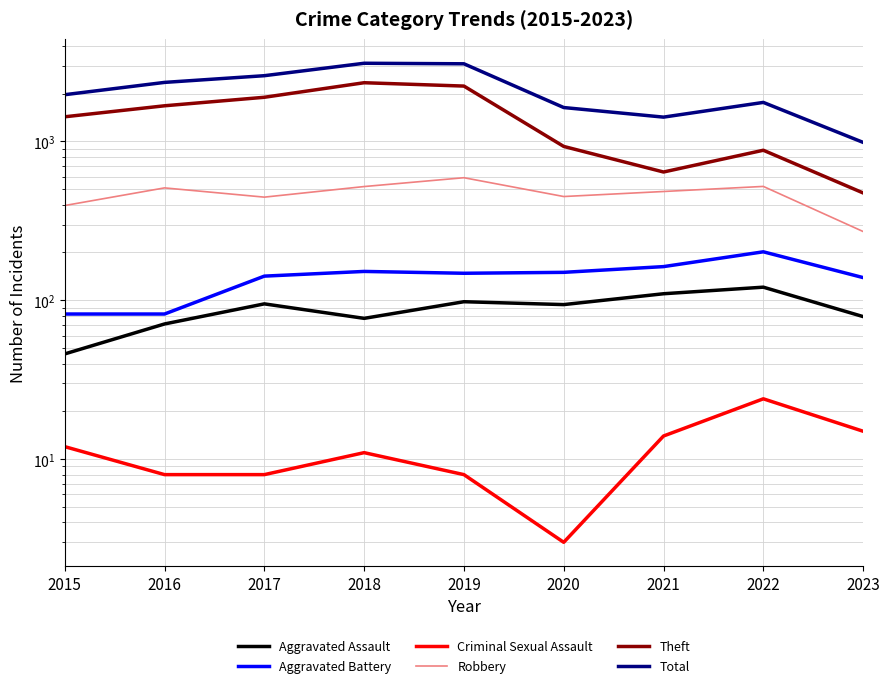

Where is Theft nearest to the value 1407?

2015